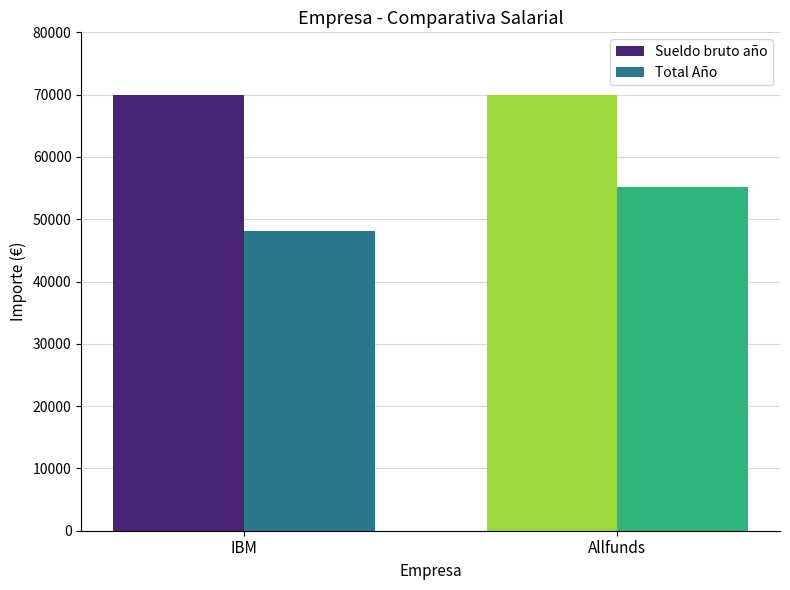

True or false: Total Año has a value of 48095.9 at IBM.

True